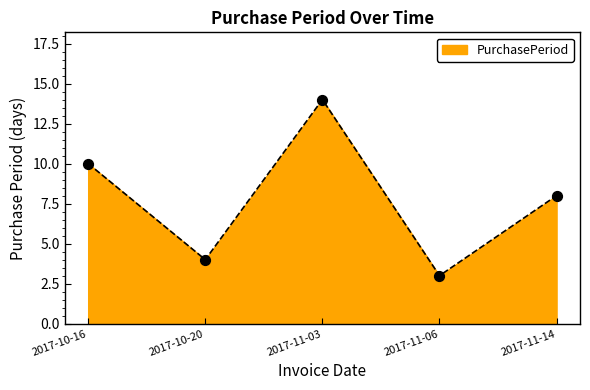

Approximately how many times larger is the value at 2017-10-20 compared to 2017-11-06?

1.3